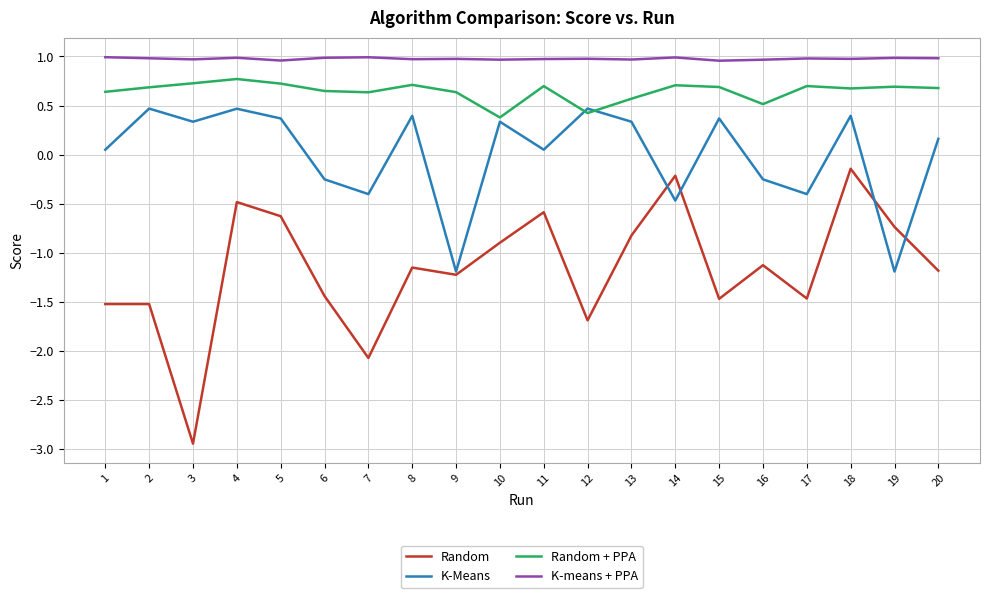

After their last crossing, which series has the higher values: Random + PPA or K-Means?

Random + PPA